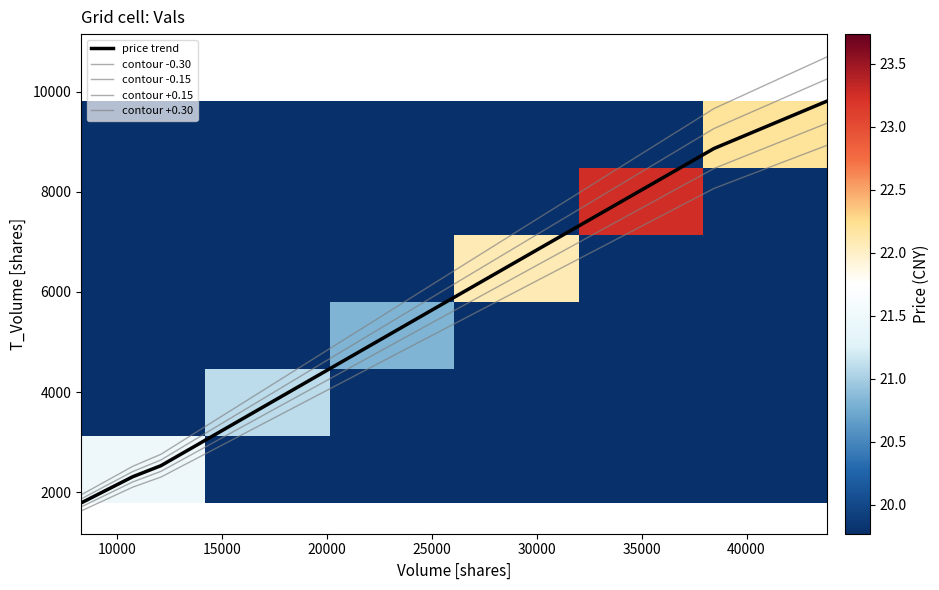

What is the maximum value for contour -0.15?

9373.3